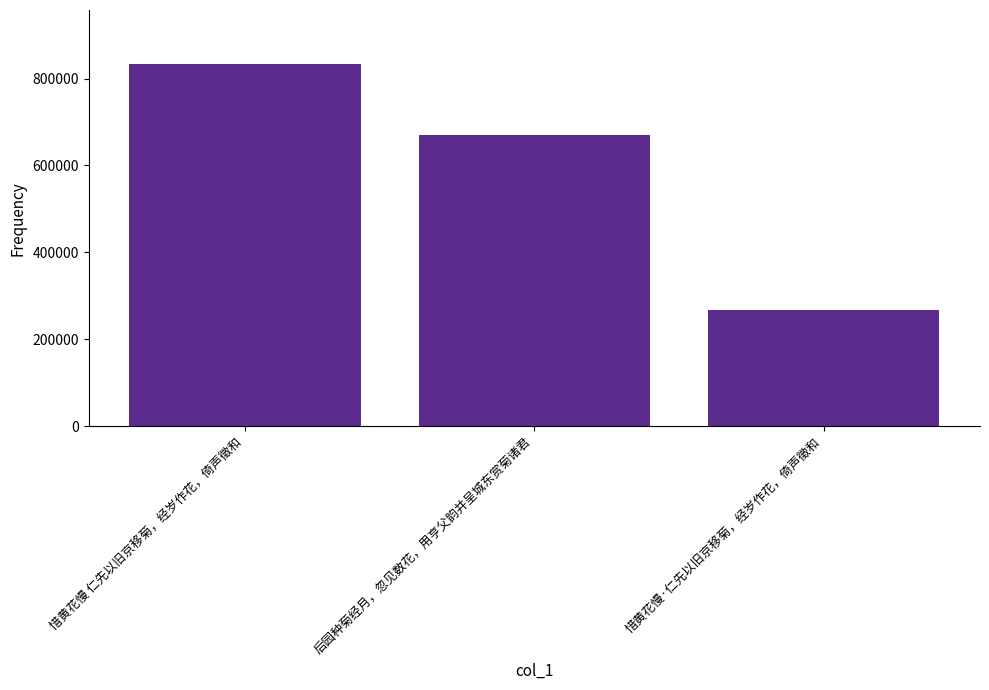

Which category has the lowest value across all series?

惜黄花慢·仁先以旧京移菊，经岁作花，倚声徵和